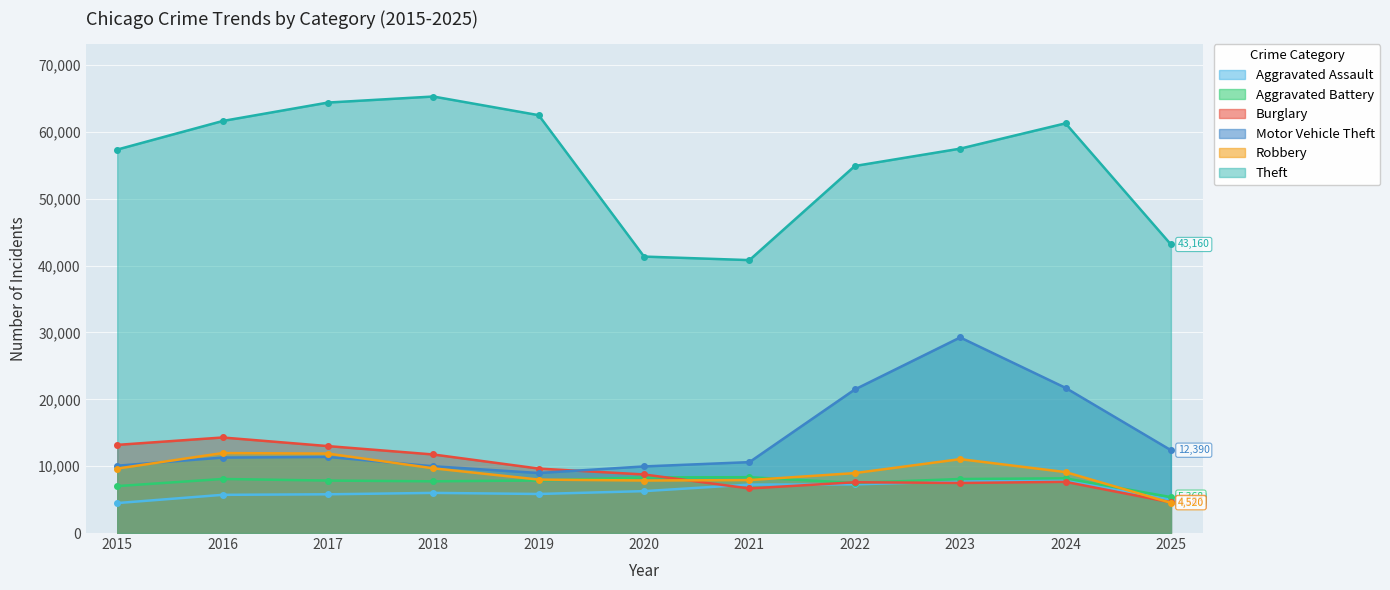

At which category does the chart reach its peak across all series?

2018